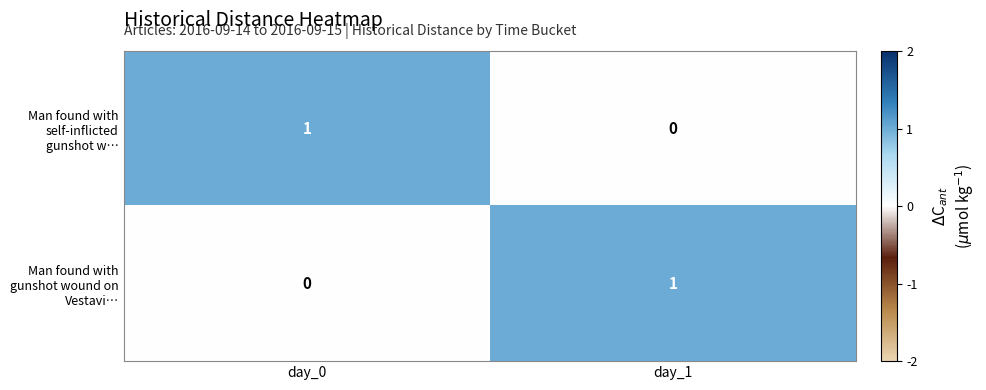

How many positive values does the Man found with gunshot wound on Vestavi… series have?

1